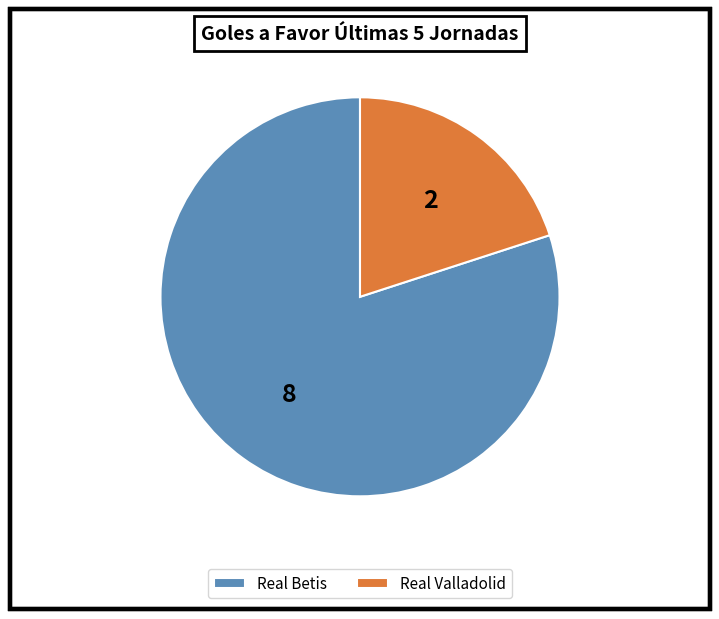

Which slice is the largest?

Real Betis